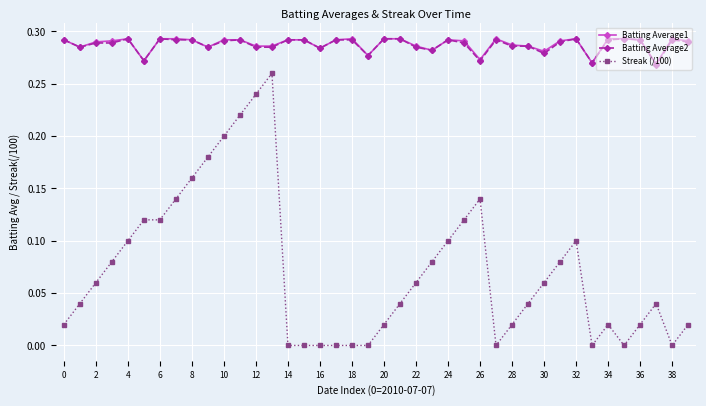

Which series has the widest spread of values?

Streak (/100)